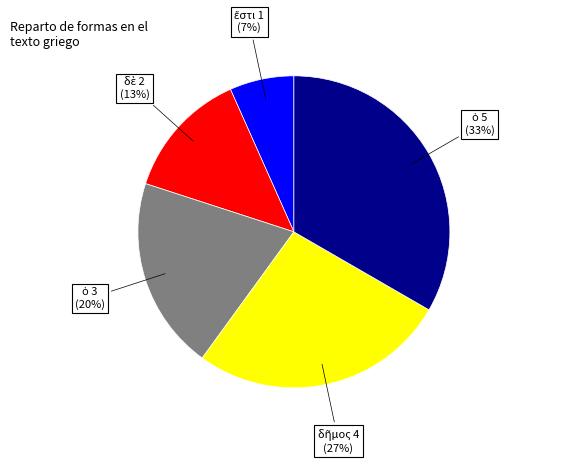

How many slices are in this pie chart?

5